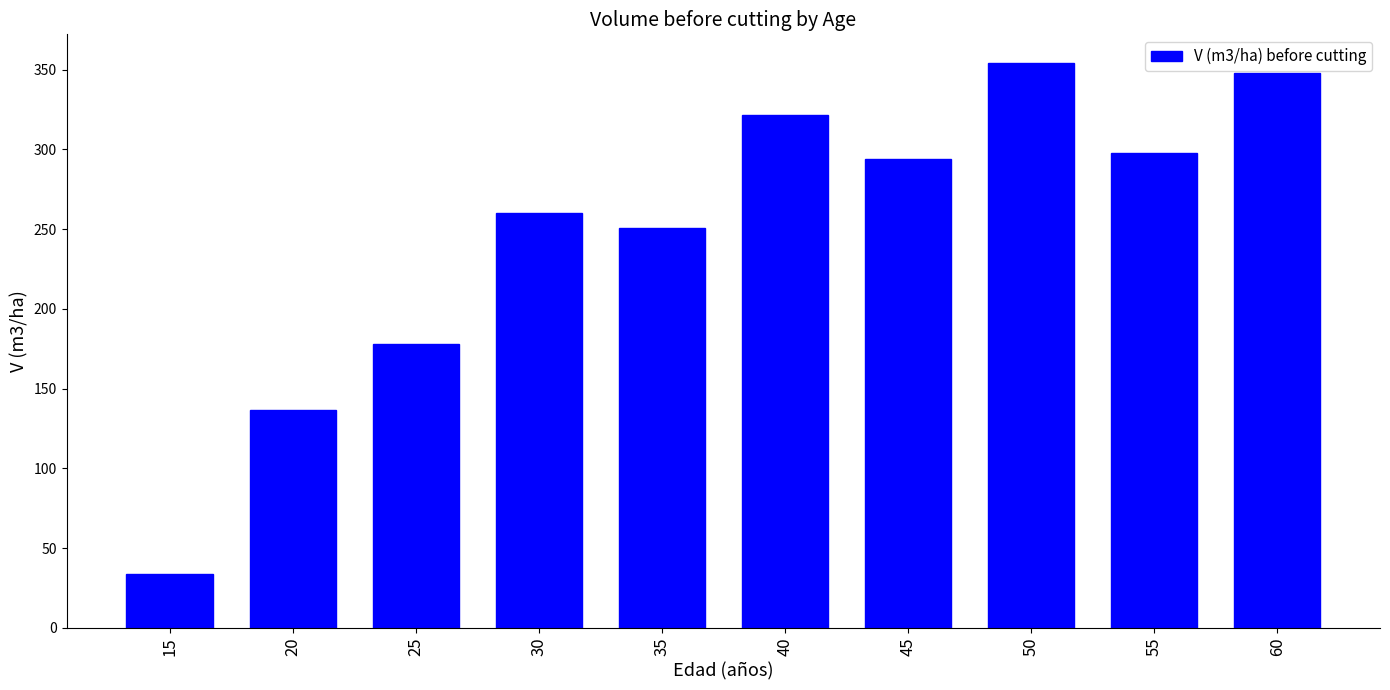

List the labels in order of value, largest first.

50, 60, 40, 55, 45, 30, 35, 25, 20, 15